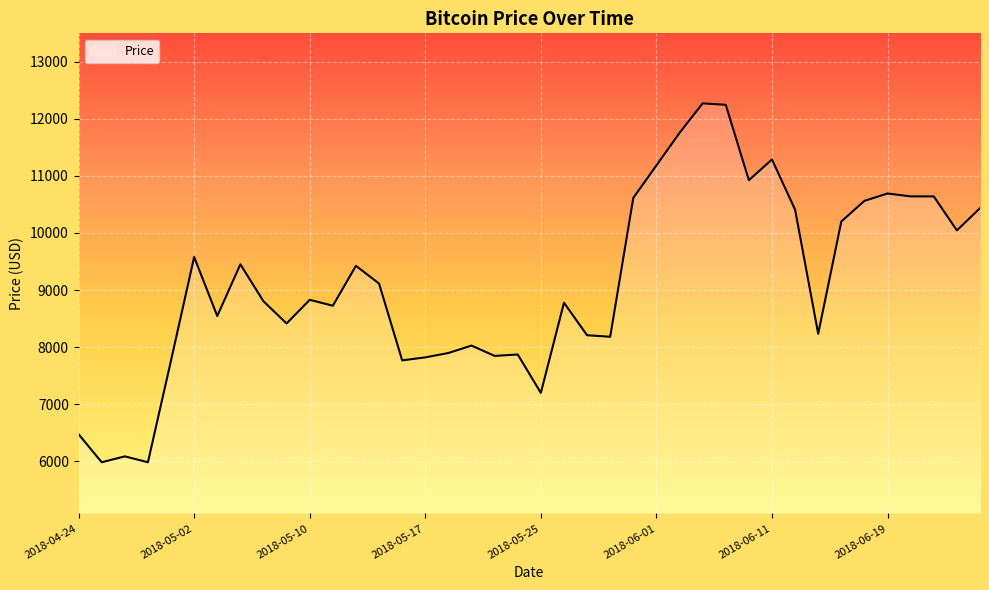

What is the difference between the maximum and minimum values?

6291